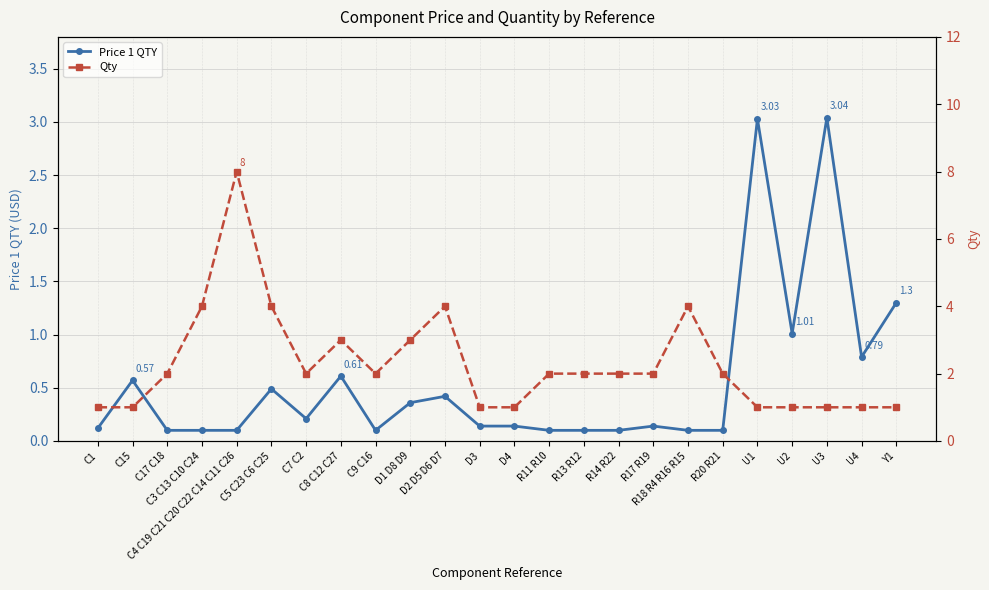

How many lines are shown in the chart?

2